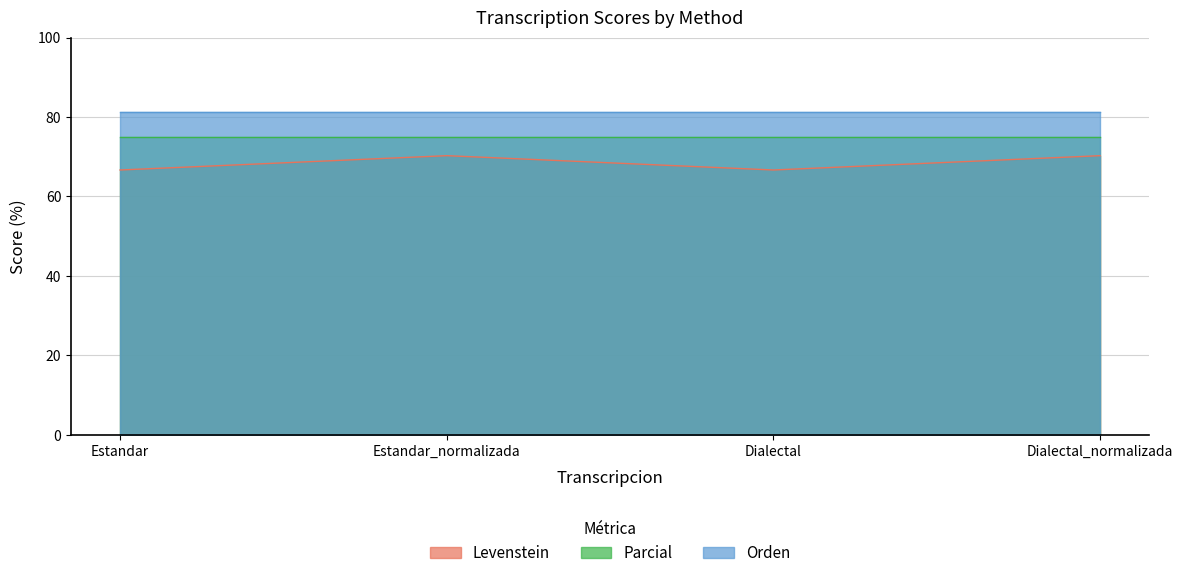

At which category does Levenstein reach its first local valley?

Dialectal